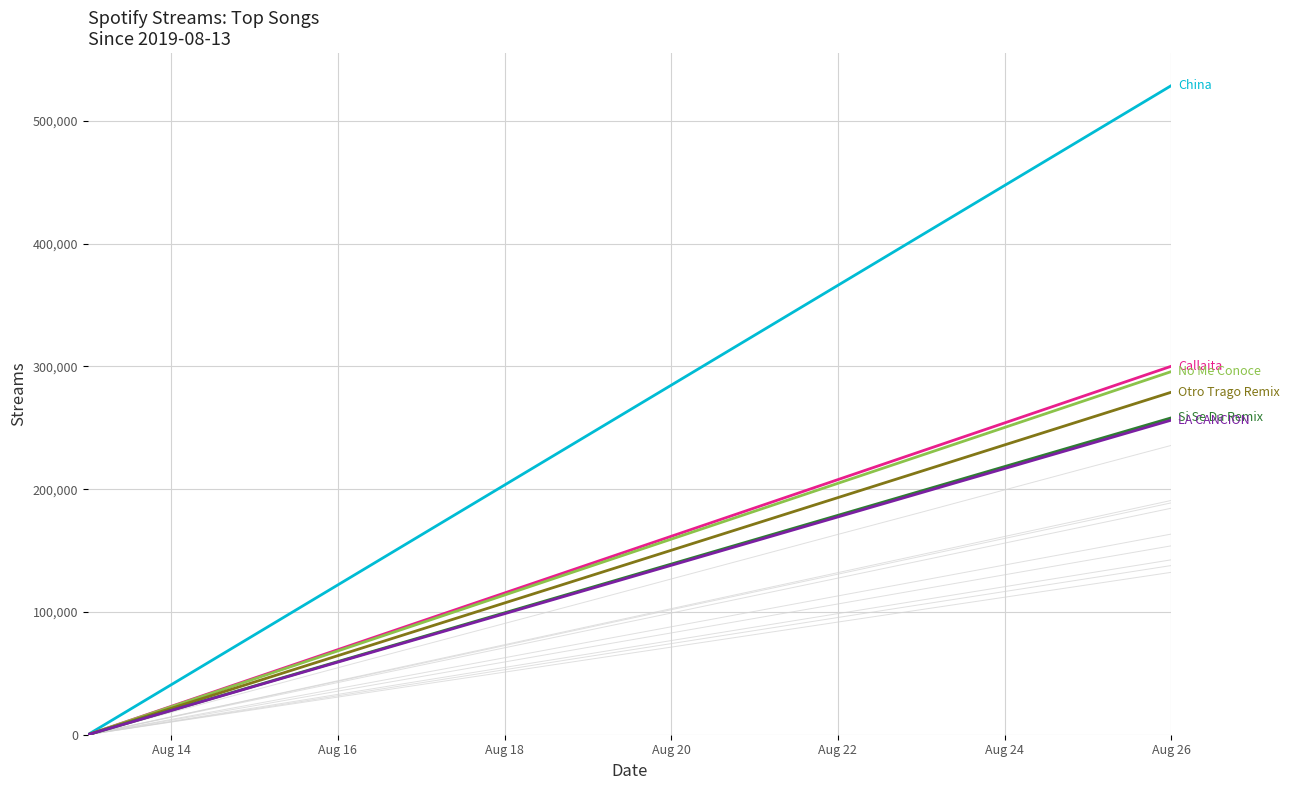

Reading left to right, list all the values displayed in this chart.

China: 0.0	40675.5	81351.1	122026.6	162702.2	203377.7	244053.2	284728.8	325404.3	366079.8	406755.4	447430.9	488106.5	528782.0
Callaita: 0.0	23090.2	46180.3	69270.5	92360.6	115450.8	138540.9	161631.1	184721.2	207811.4	230901.5	253991.7	277081.8	300172.0
No Me Conoce: 0.0	22755.1	45510.2	68265.2	91020.3	113775.4	136530.5	159285.5	182040.6	204795.7	227550.8	250305.8	273060.9	295816.0
Otro Trago Remix: 0.0	21461.8	42923.5	64385.3	85847.1	107308.8	128770.6	150232.4	171694.2	193155.9	214617.7	236079.5	257541.2	279003.0
Si Se Da Remix: 0.0	19856.5	39713.1	59569.6	79426.2	99282.7	119139.2	138995.8	158852.3	178708.8	198565.4	218421.9	238278.5	258135.0
LA CANCION: 0.0	19712.5	39424.9	59137.4	78849.8	98562.3	118274.8	137987.2	157699.7	177412.2	197124.6	216837.1	236549.5	256262.0